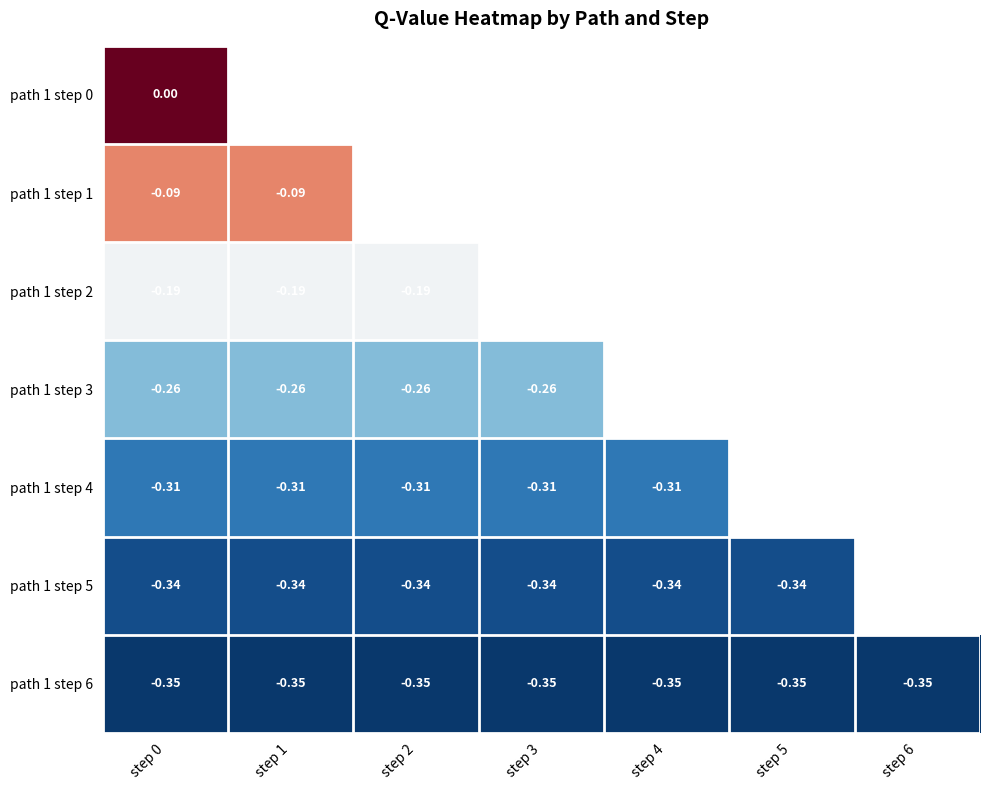

Is the value of path 1 step 4 at step 1 greater than the value of path 1 step 5 at step 0?

Yes